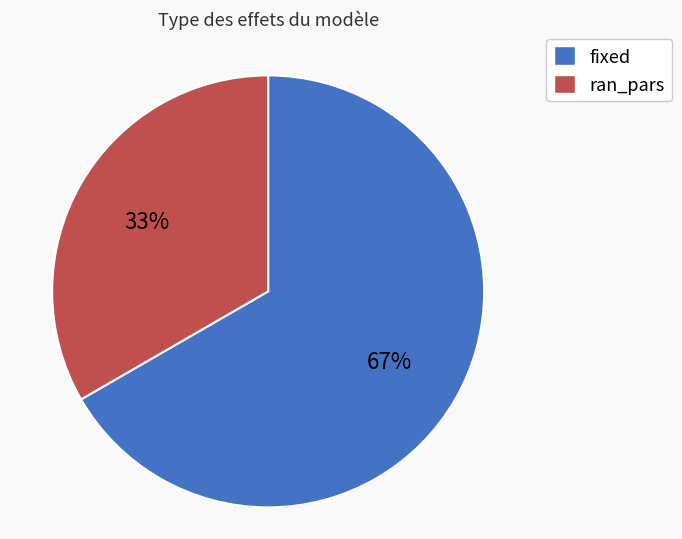

Approximately how many times larger is the value at fixed compared to ran_pars?

2.0